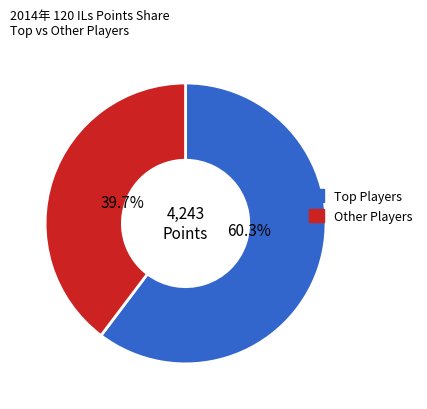

Is there any slice that represents more than half of the pie?

Yes